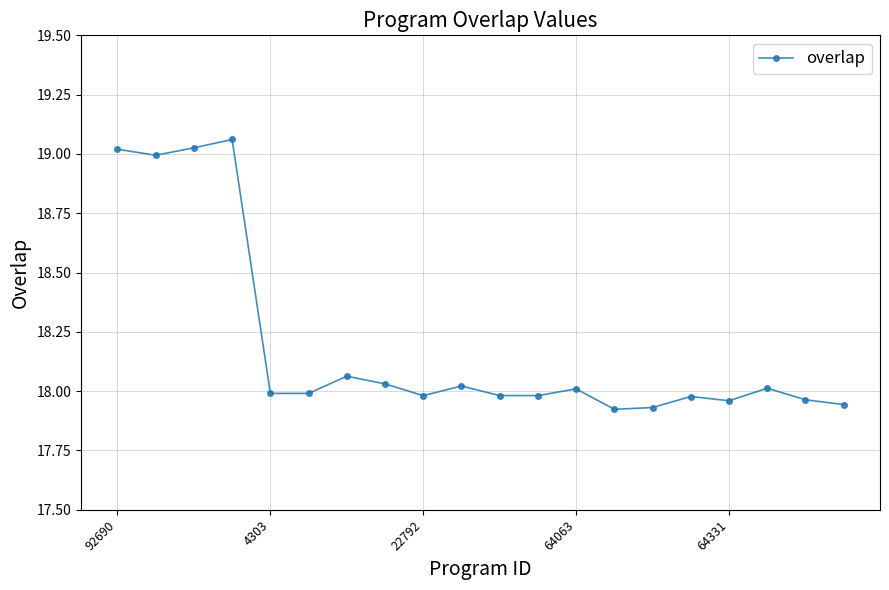

True or false: the data has more than 2 interior local peaks.

True